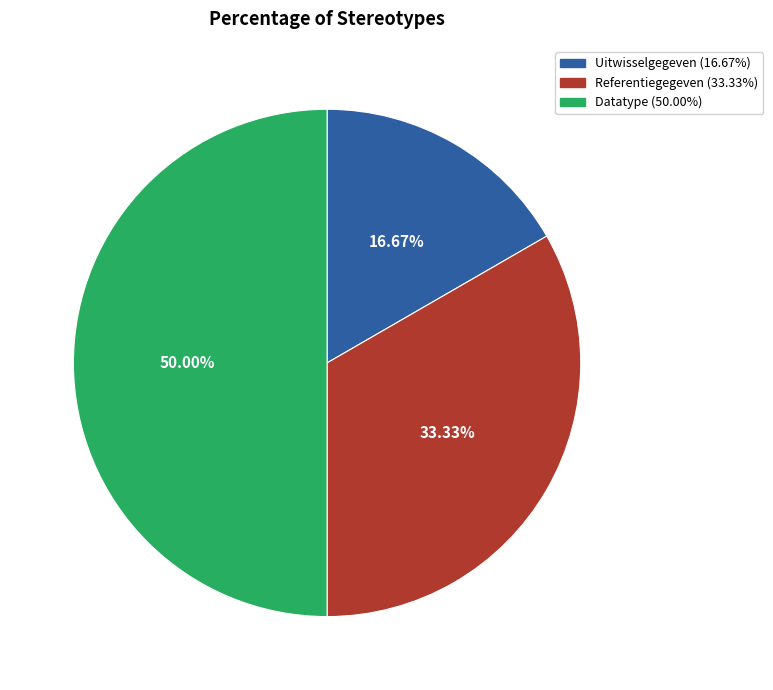

Is Uitwisselgegeven the majority of the pie?

No